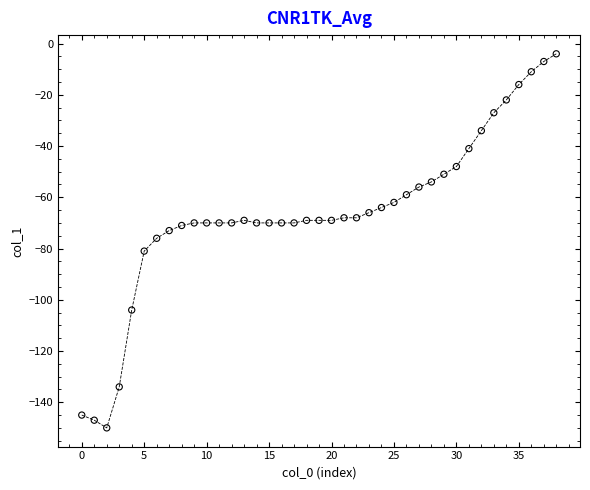

What is the range of Y values (max minus min)?

146